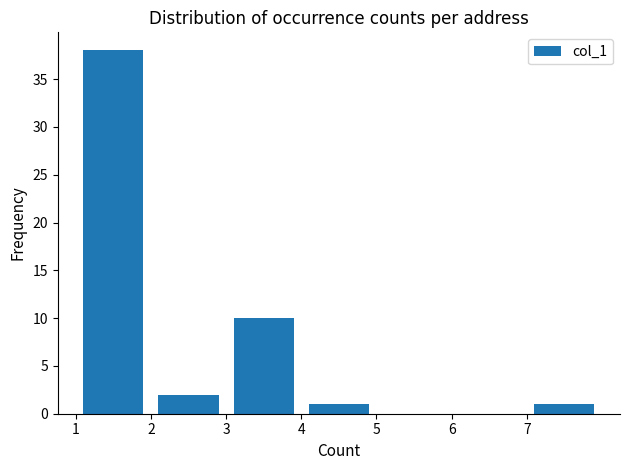

Reading left to right, list every bar in this chart as the range it spans on the x-axis followed by its height. The values are not printed on the chart, so give them approximately, as read against the axis.

1 to 2: 38
2 to 3: 2
3 to 4: 10
4 to 5: 1
5 to 6: 0
6 to 7: 0
7 to 8: 1